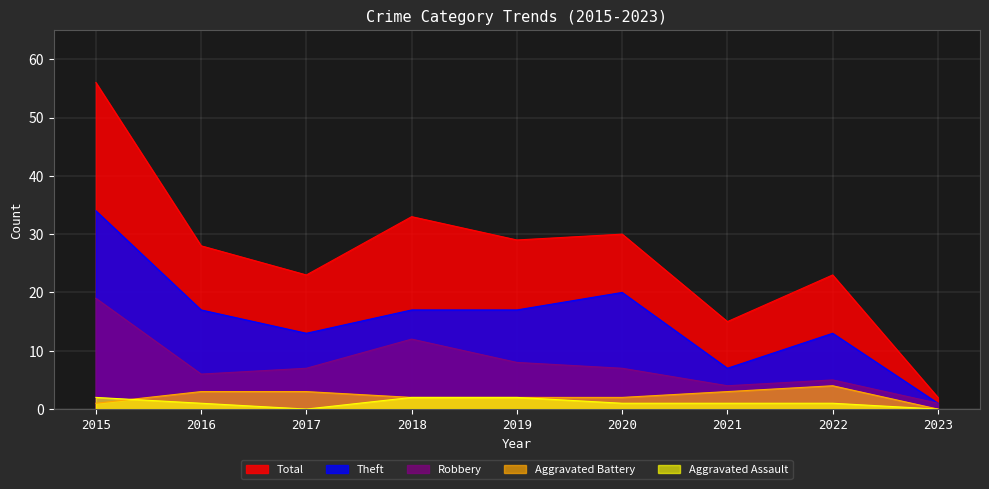

What is the approximate value of Aggravated Assault at 2020?

1